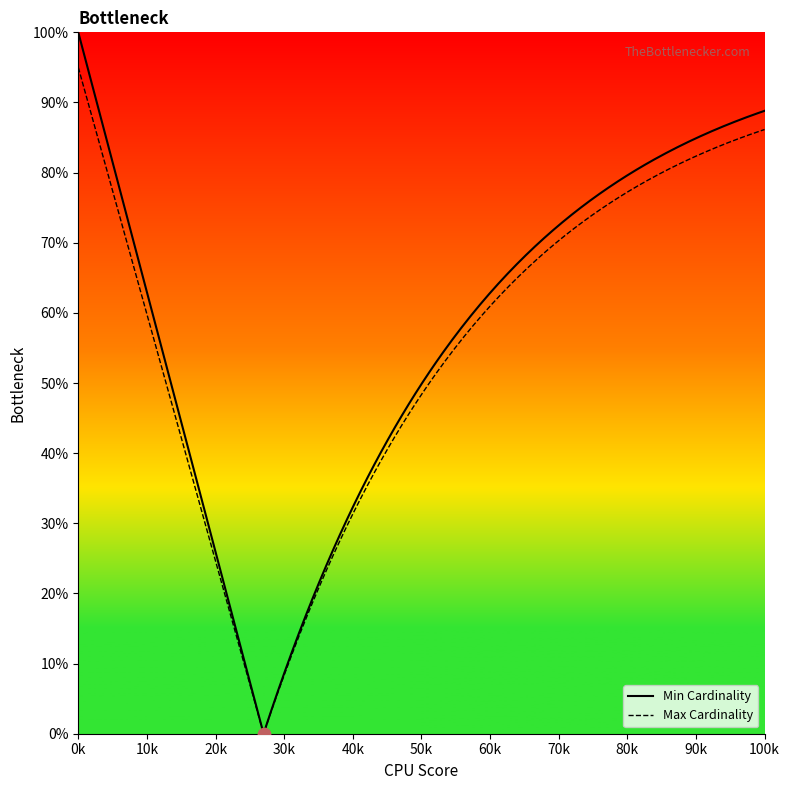

Which series contains the lowest Y value?

Min Cardinality